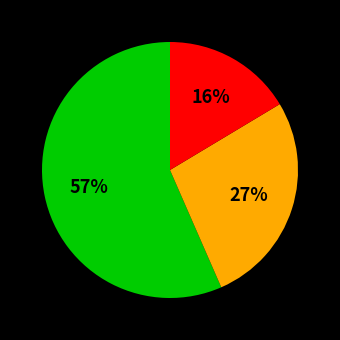

Does any single category account for the majority?

Yes